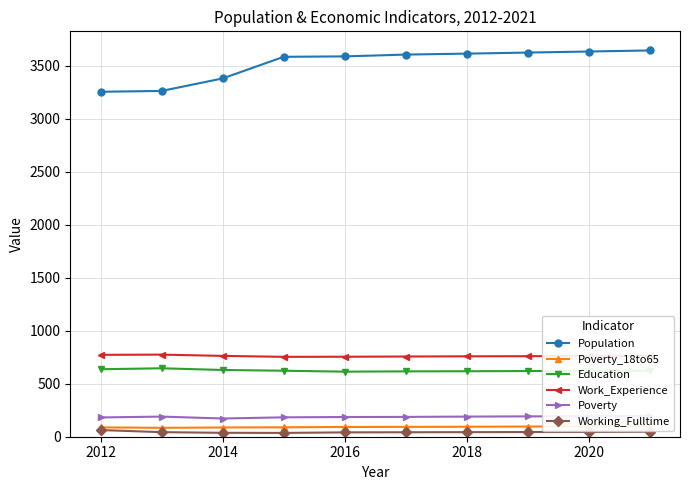

Is it true that Work_Experience equals 1338 at 2012?

False